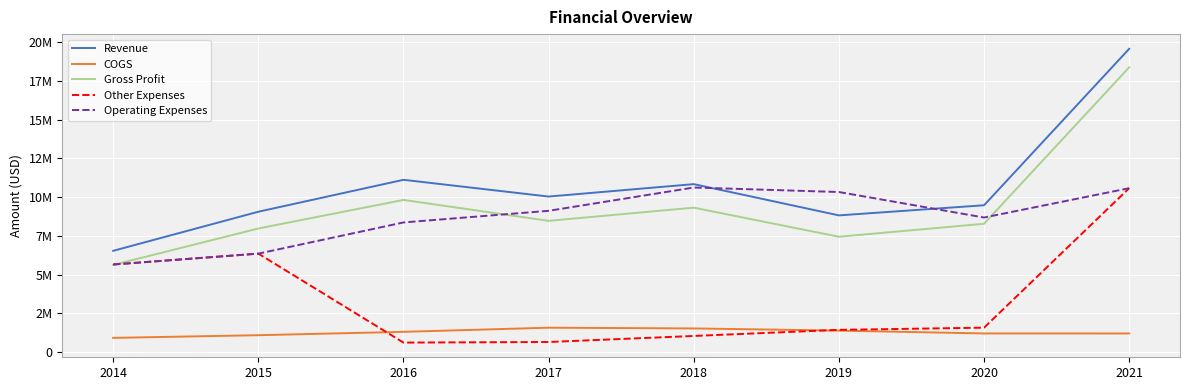

Does the chart have visible grid lines?

Yes